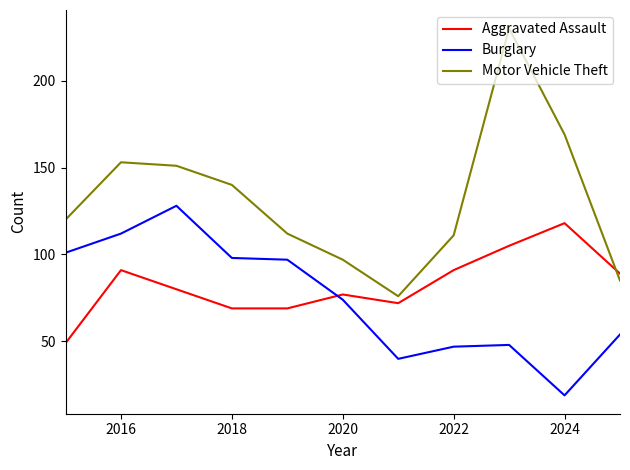

True or false: Burglary and Motor Vehicle Theft intersect in this chart.

False